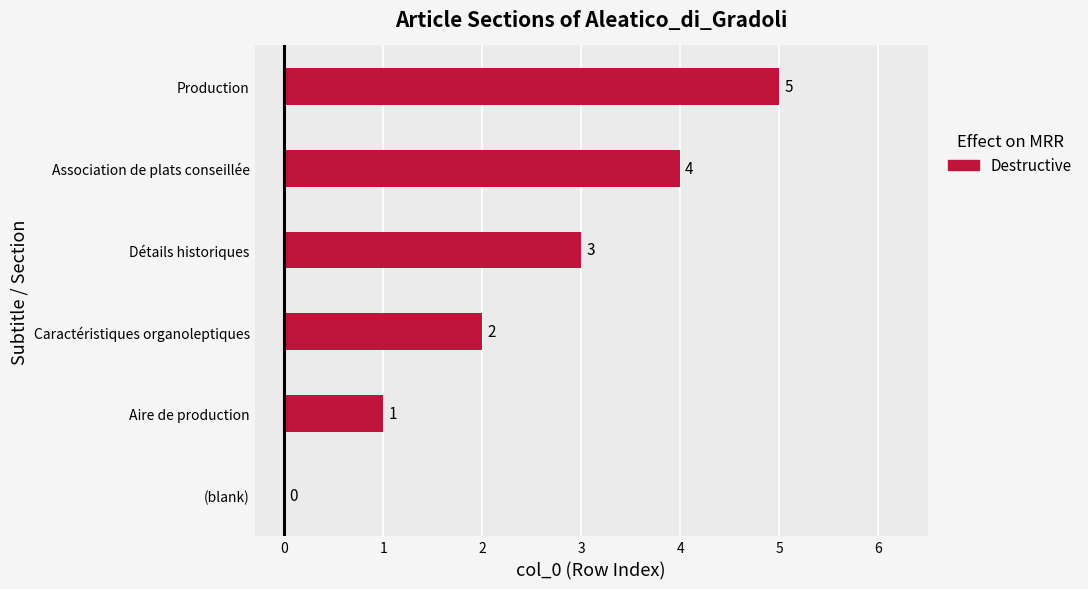

Count the number of data series in this chart.

1